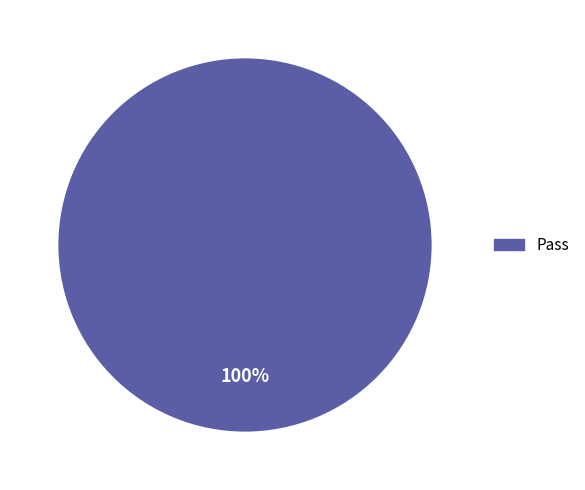

How many segments does this pie chart have?

1